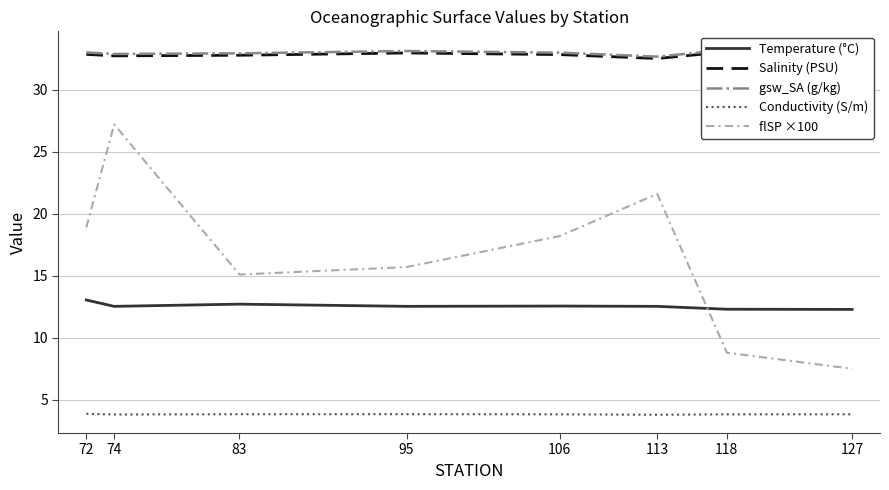

Where is the first local maximum for flSP ×100?

74